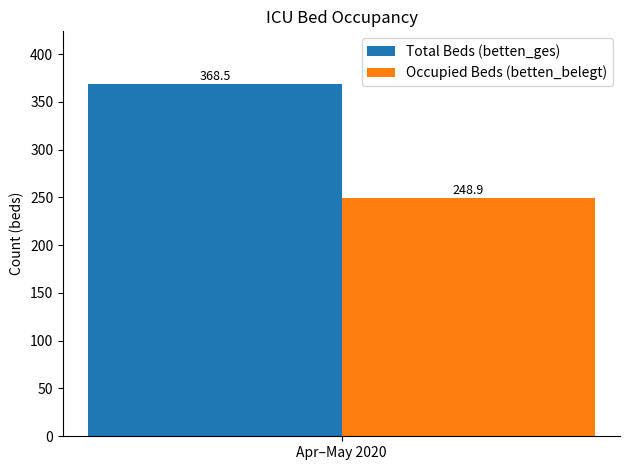

Which series has the largest range (max minus min)?

Total Beds (betten_ges)